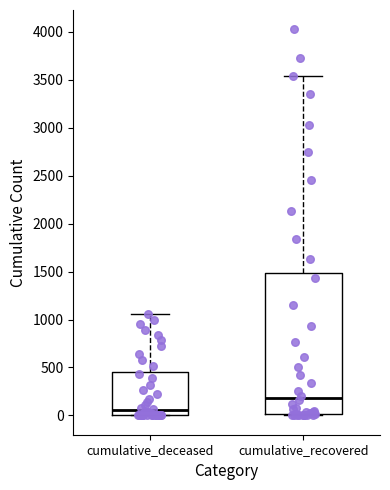

Comparing the boxes themselves (not the whiskers), which one is the tallest?

cumulative_recovered